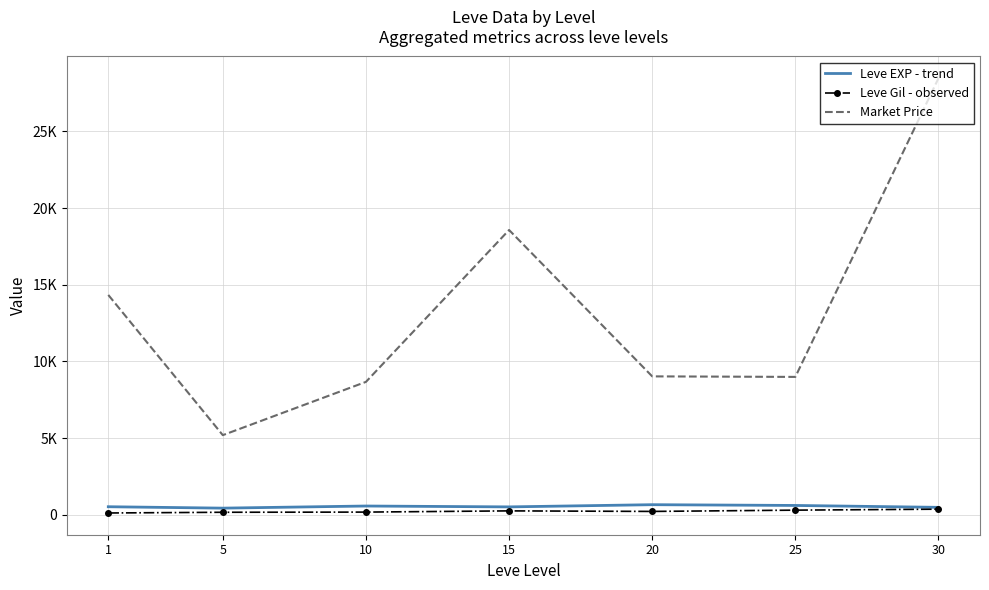

Reading left to right, list all the values displayed in this chart.

Leve EXP - trend: 520.0	428.3	566.7	510.0	653.3	603.3	480.0
Leve Gil - observed: 112.3	159.0	170.7	249.7	214.2	297.3	361.0
Market Price: 14335.2	5189.3	8663.2	18570.3	9022.7	8988.2	28469.5